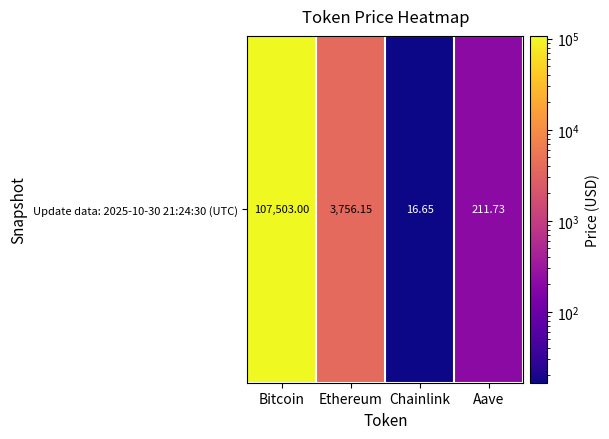

Rank the categories by value from highest to lowest.

Bitcoin, Ethereum, Aave, Chainlink